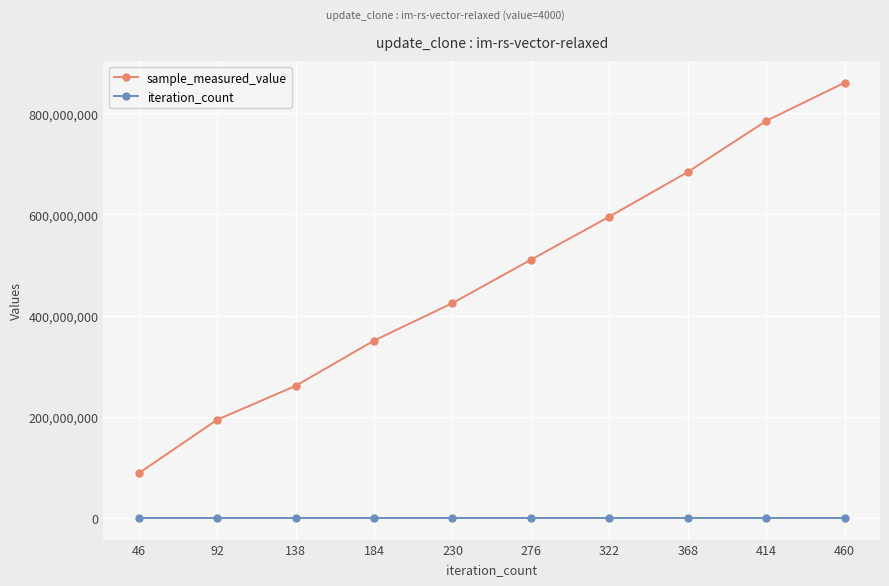

What is the sum of all sample_measured_value values?

4753907859